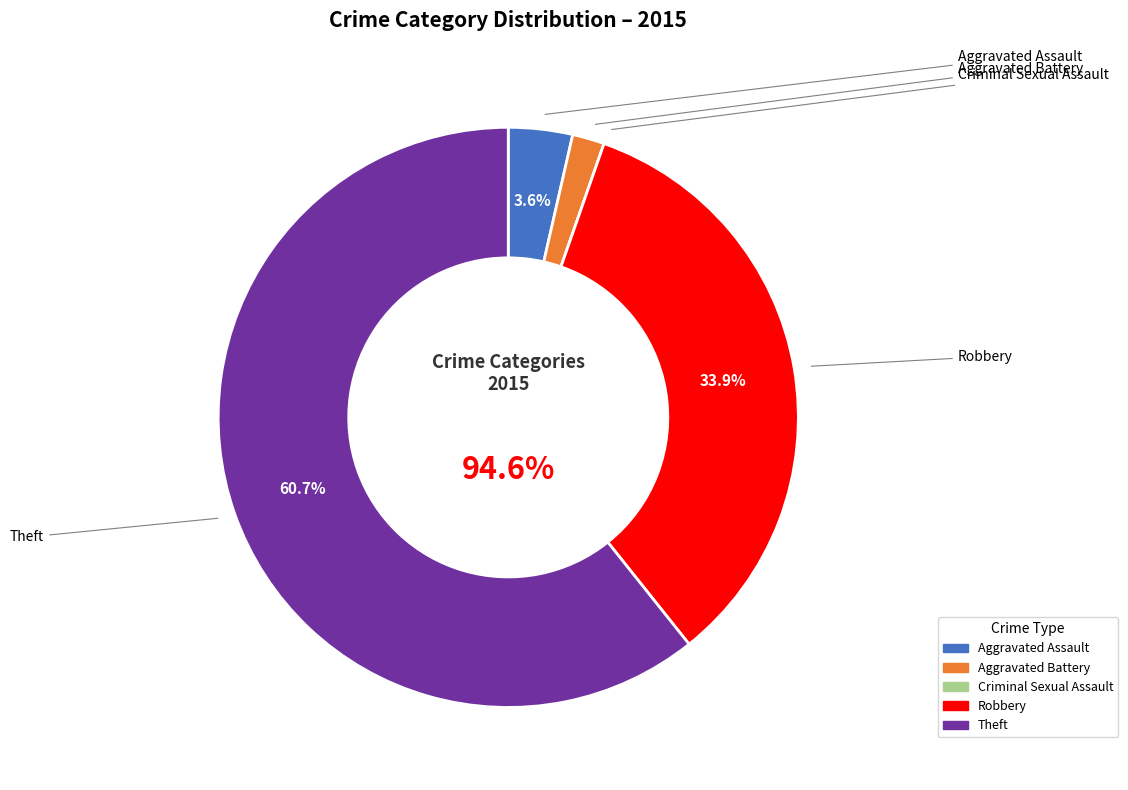

Rank the categories by value from lowest to highest.

Criminal Sexual Assault, Aggravated Battery, Aggravated Assault, Robbery, Theft